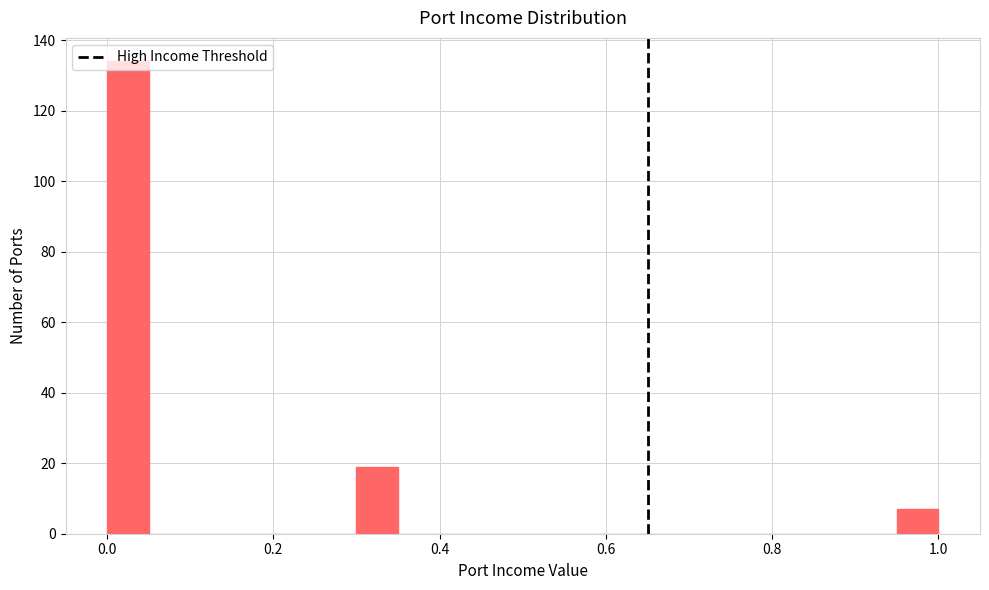

Read against the x-axis, roughly where is the centre of the tallest bar?

0.02